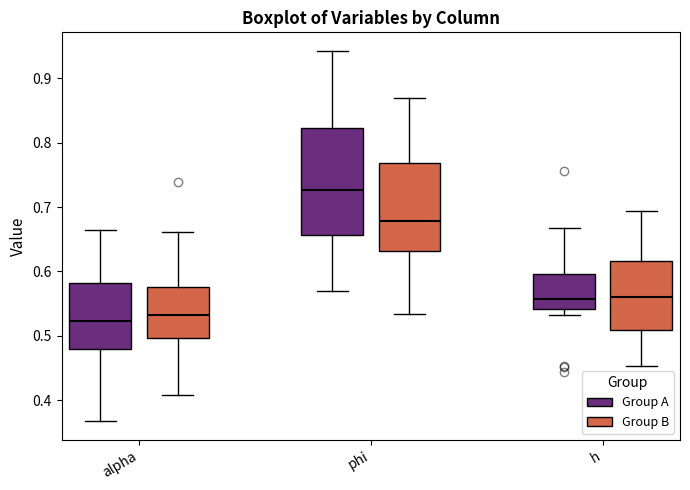

Where does the median line of the box for alpha (Group B) sit on the y-axis? The values are not printed on the chart, so give them approximately, as read against the axis.

0.53